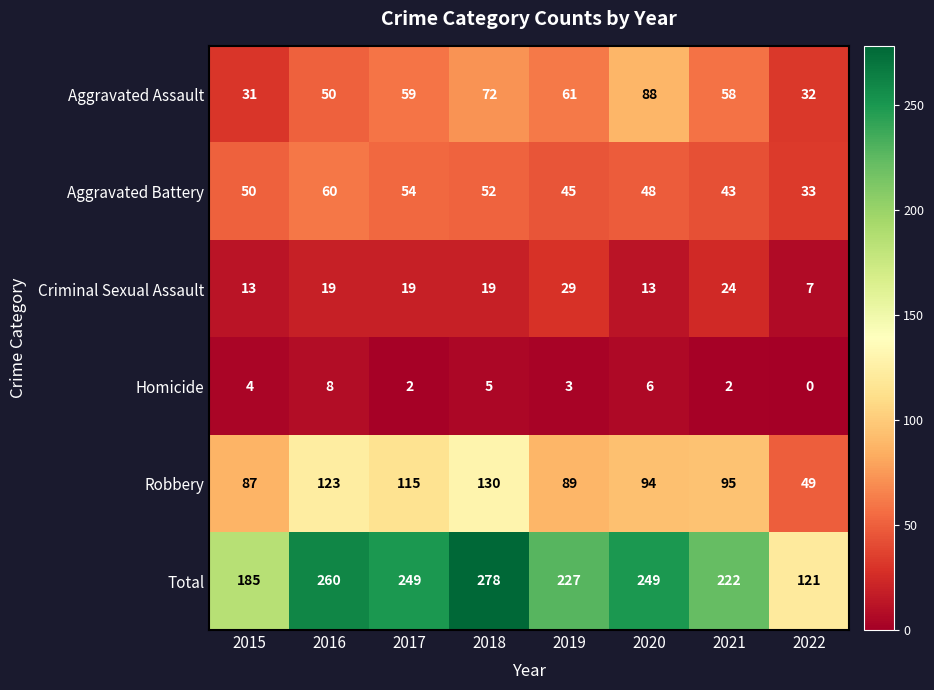

The Homicide series shows 5 at 2018. True or false?

True